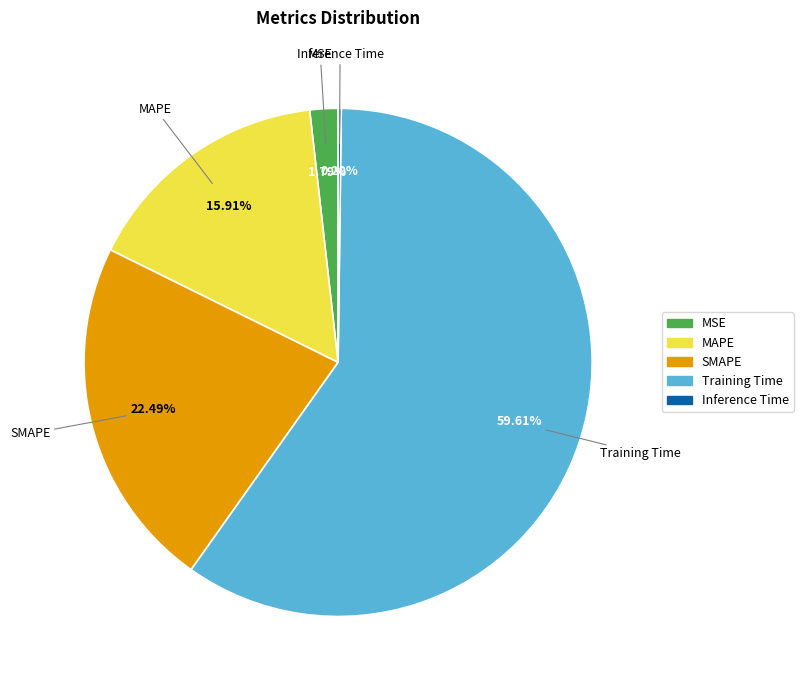

Which category has the biggest portion of the pie?

Training Time